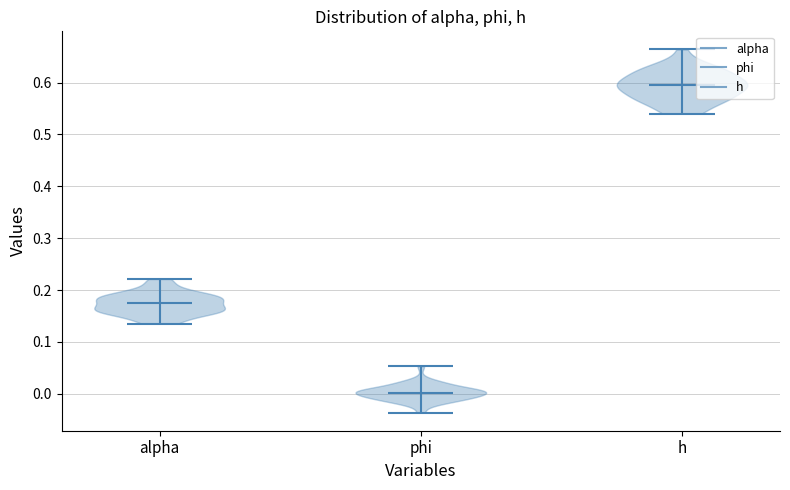

Reading left to right, read every violin against the y-axis: where its median line is, and the lowest and highest points it reaches. The values are not printed on the chart, so give them approximately, as read against the axis.

alpha: median line 0.17, lowest point 0.14, highest point 0.22
phi: median line 0.00, lowest point -0.04, highest point 0.05
h: median line 0.60, lowest point 0.54, highest point 0.66